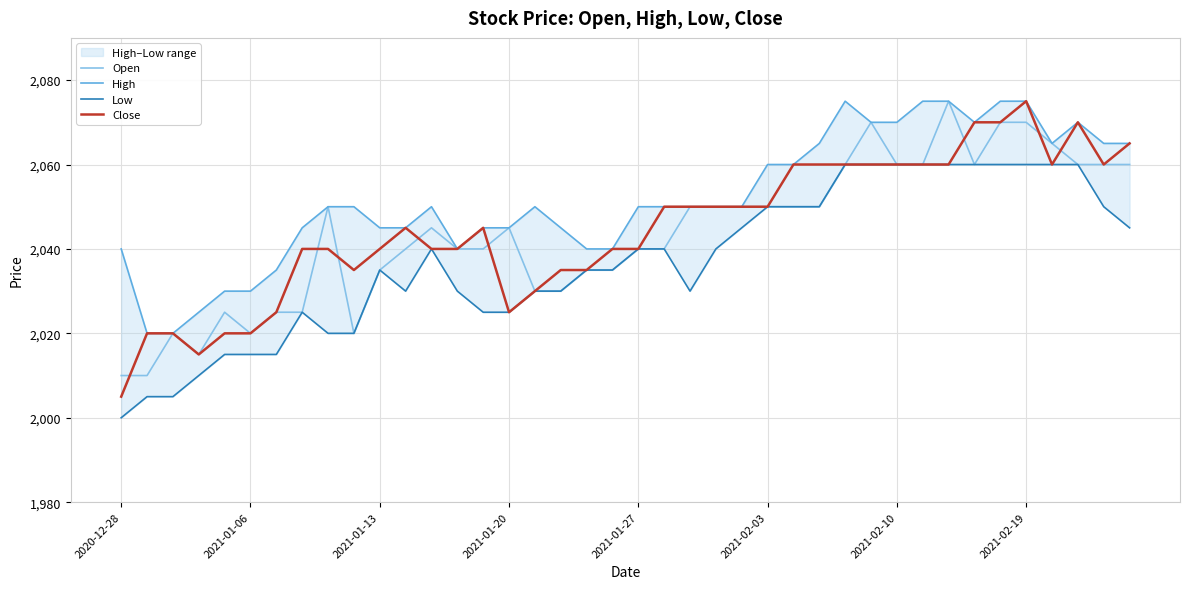

True or false: Close and High cross at least once.

False